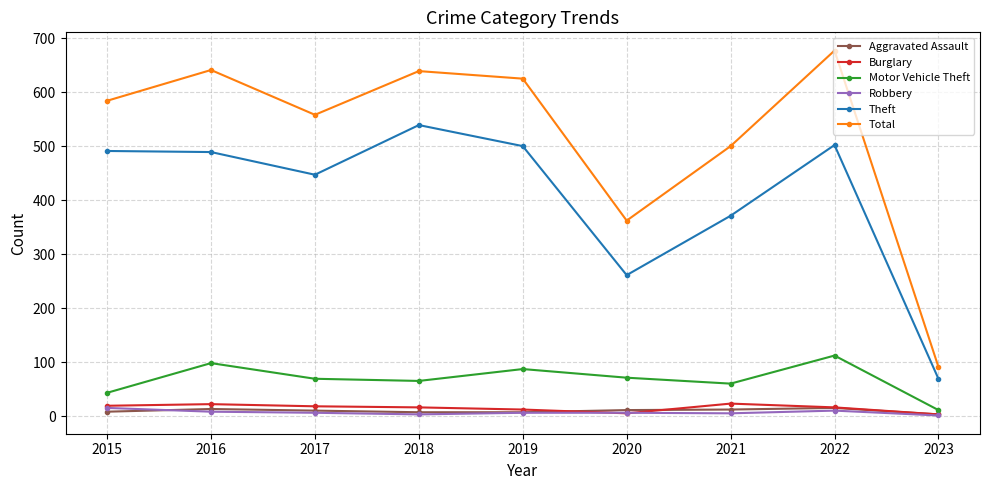

What is the minimum value for Total?

91